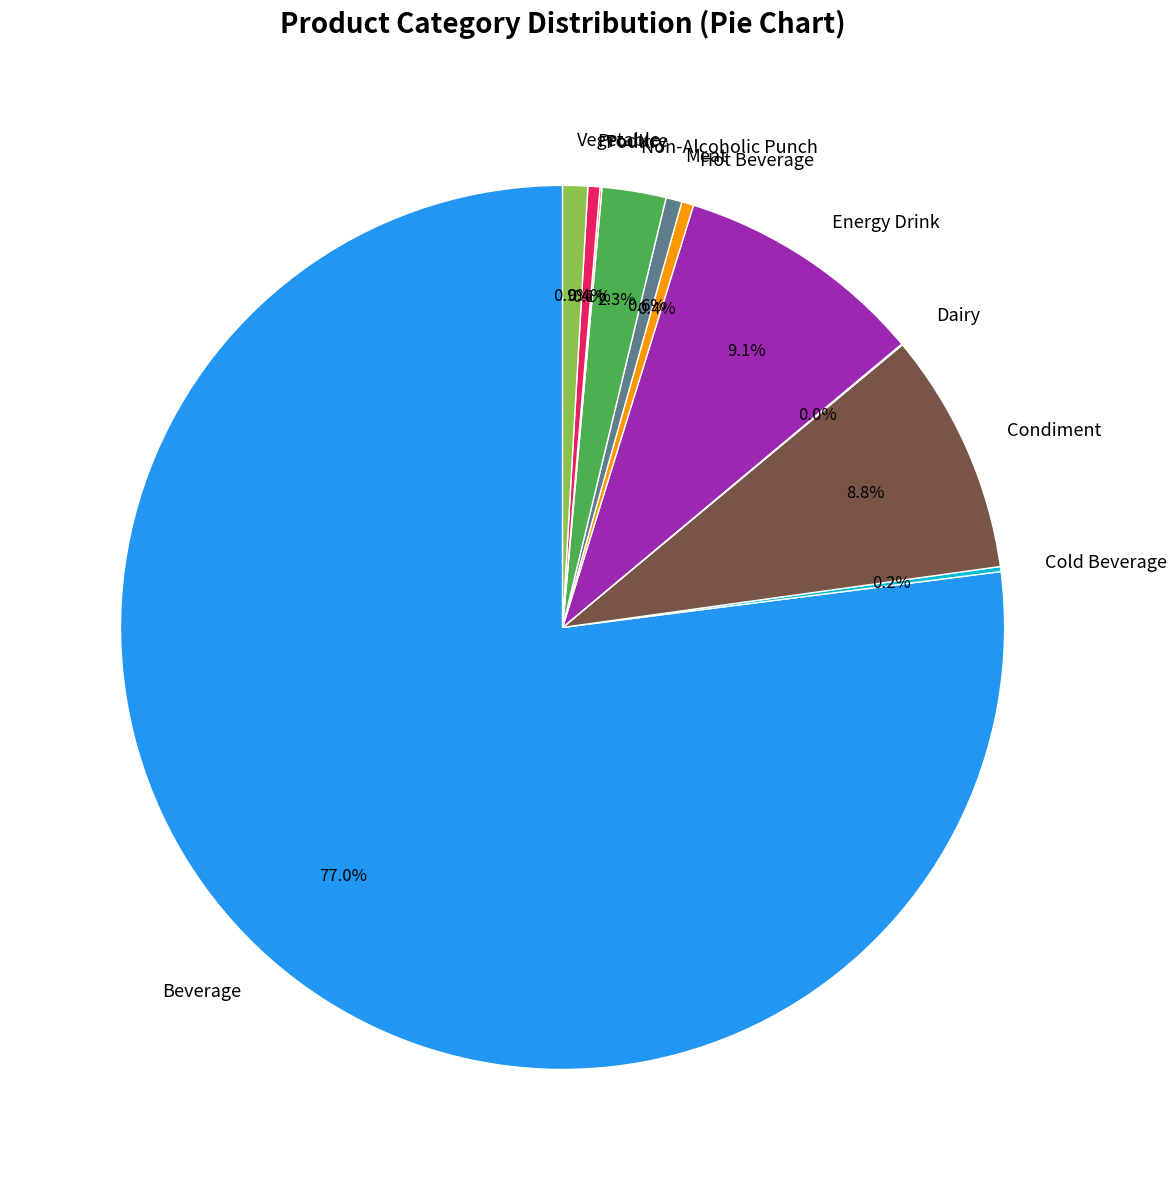

Combined, do Vegetable and Meat account for over 50%?

No